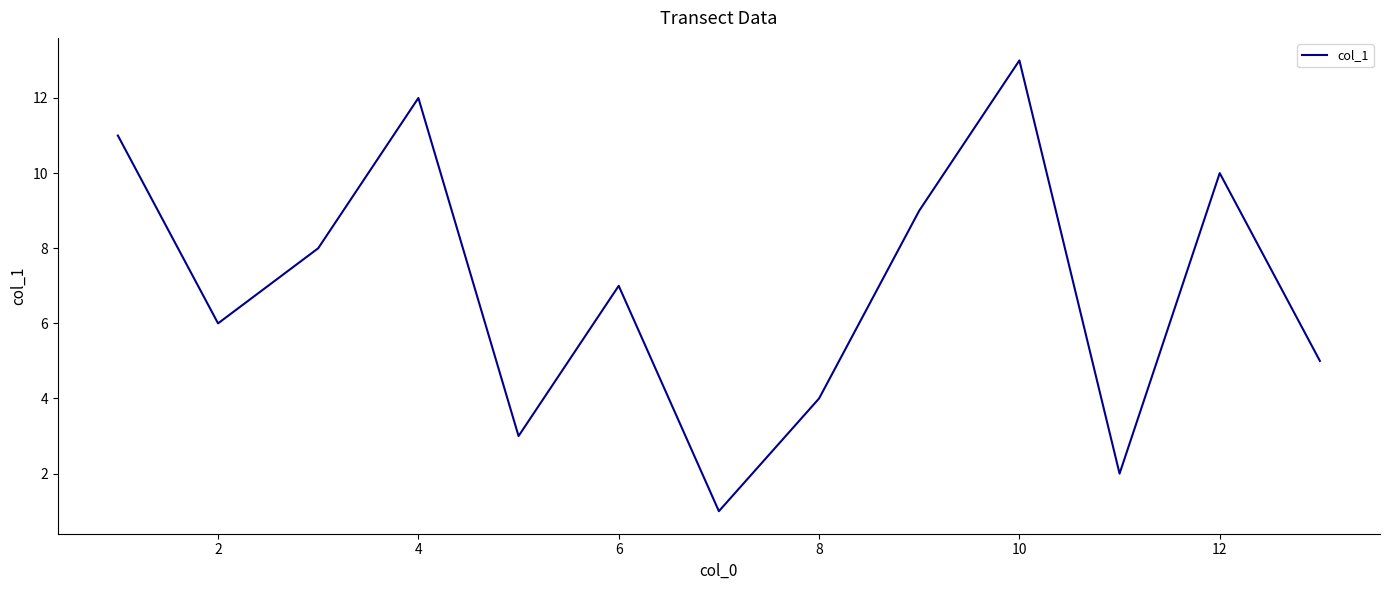

What is the difference between the maximum and minimum values?

12